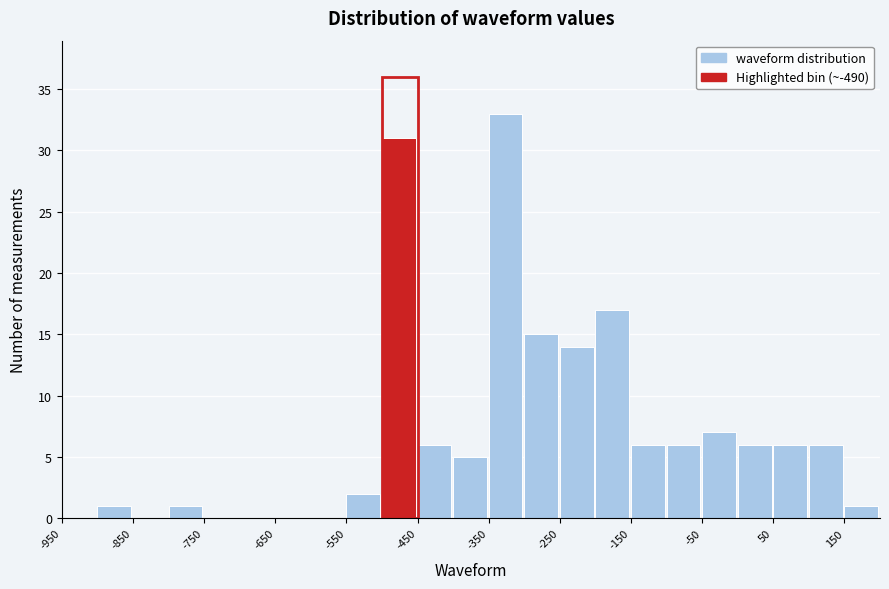

Reading left to right, list every bar in this chart as the range it spans on the x-axis followed by its height. The values are not printed on the chart, so give them approximately, as read against the axis.

-950 to -900: 0
-900 to -850: 1
-850 to -800: 0
-800 to -750: 1
-750 to -700: 0
-700 to -650: 0
-650 to -600: 0
-600 to -550: 0
-550 to -500: 2
-500 to -450: 31
-450 to -400: 6
-400 to -350: 5
-350 to -300: 33
-300 to -250: 15
-250 to -200: 14
-200 to -150: 17
-150 to -100: 6
-100 to -50: 6
-50 to 0: 7
0 to 50: 6
50 to 100: 6
100 to 150: 6
150 to 200: 1